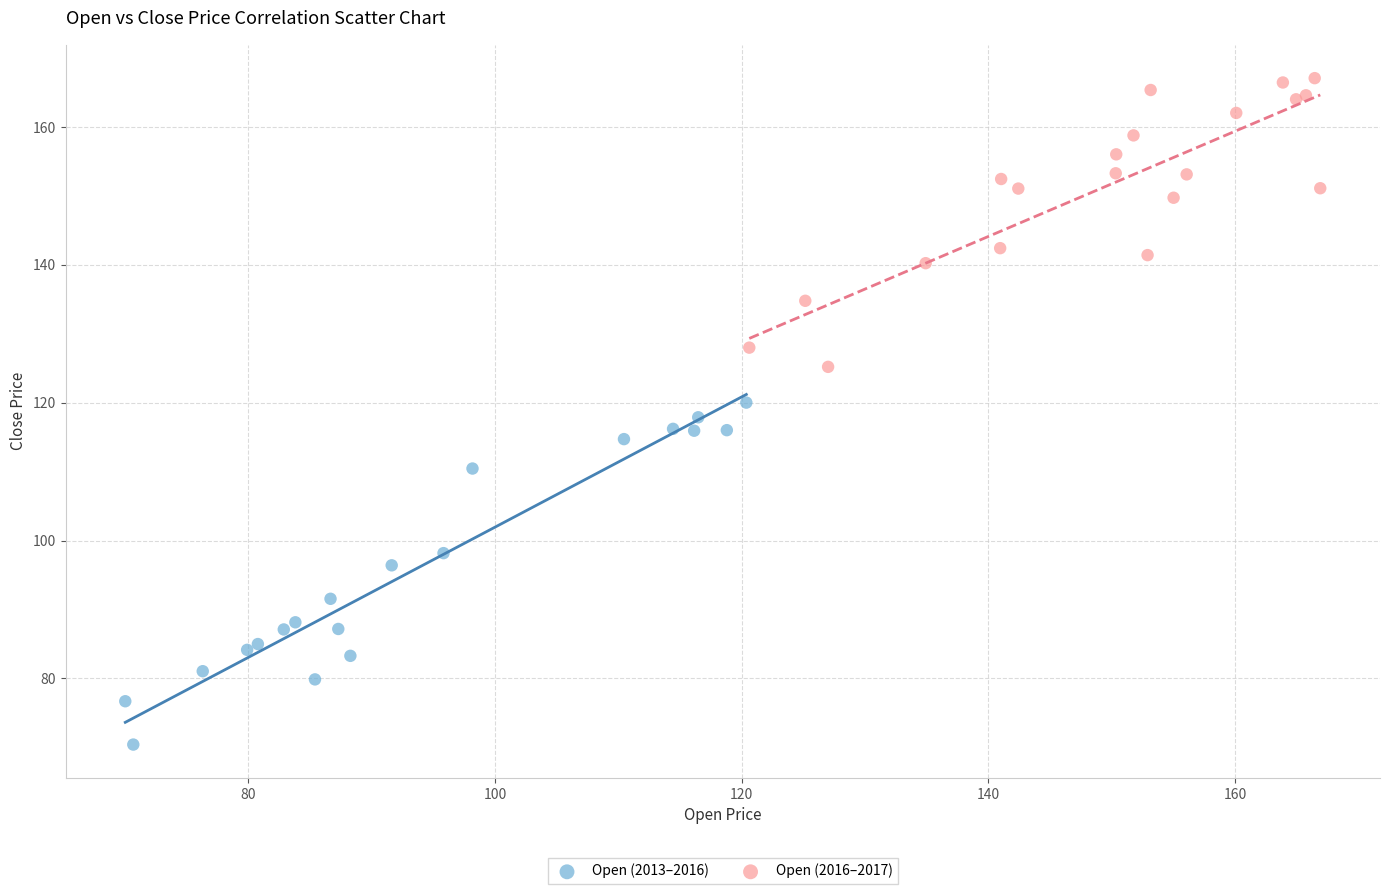

Which series contains the lowest Y value?

Open (2013–2016)